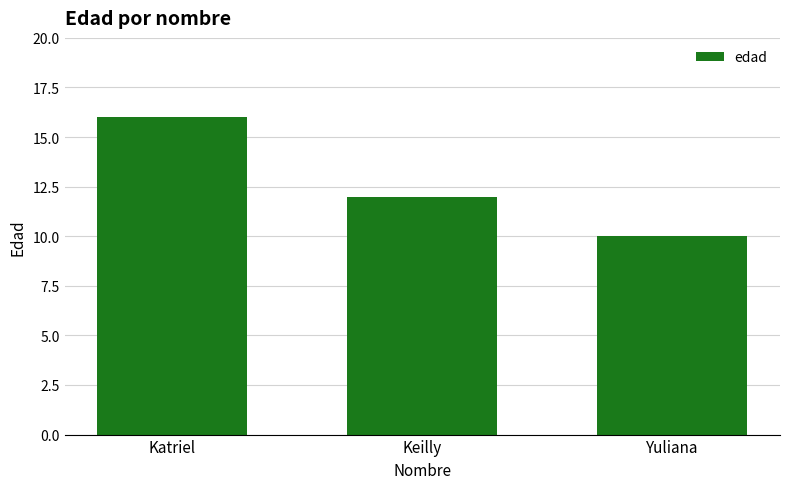

How many bars are there in total?

3